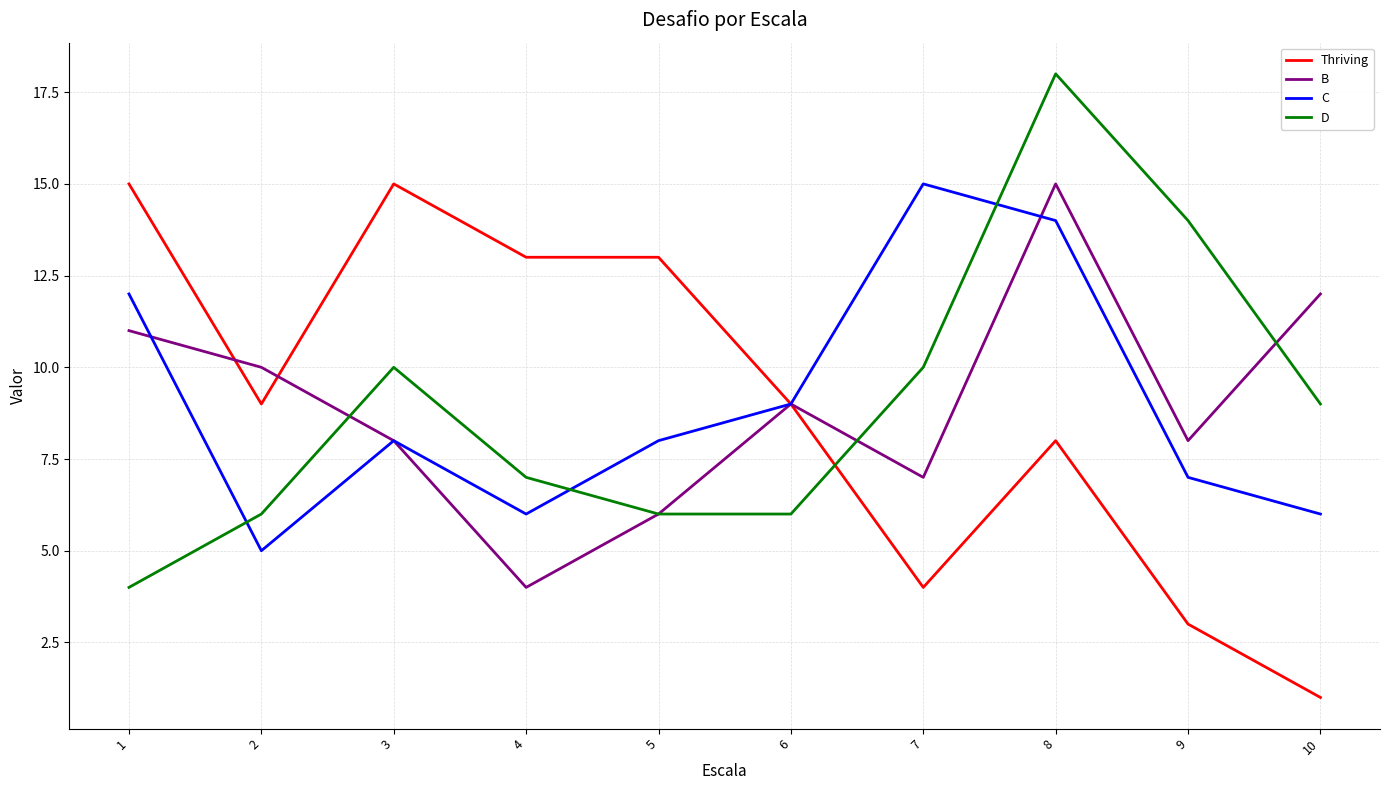

At which category is the sum across all series the highest?

8